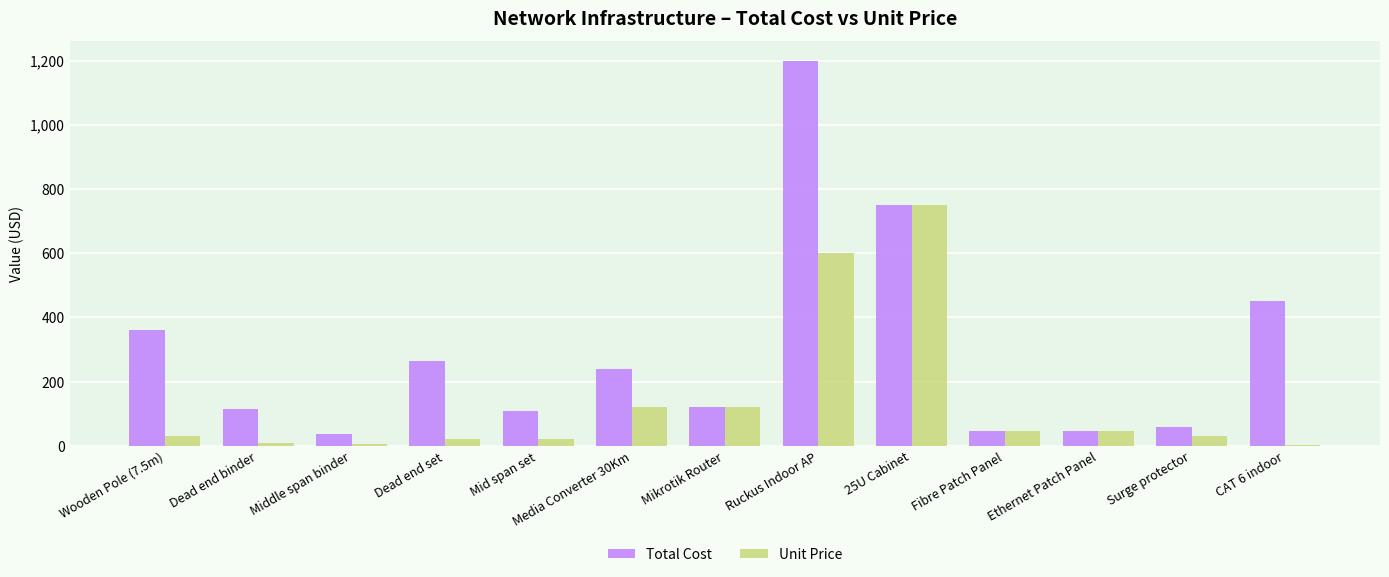

What is the greatest value displayed?

1200.0